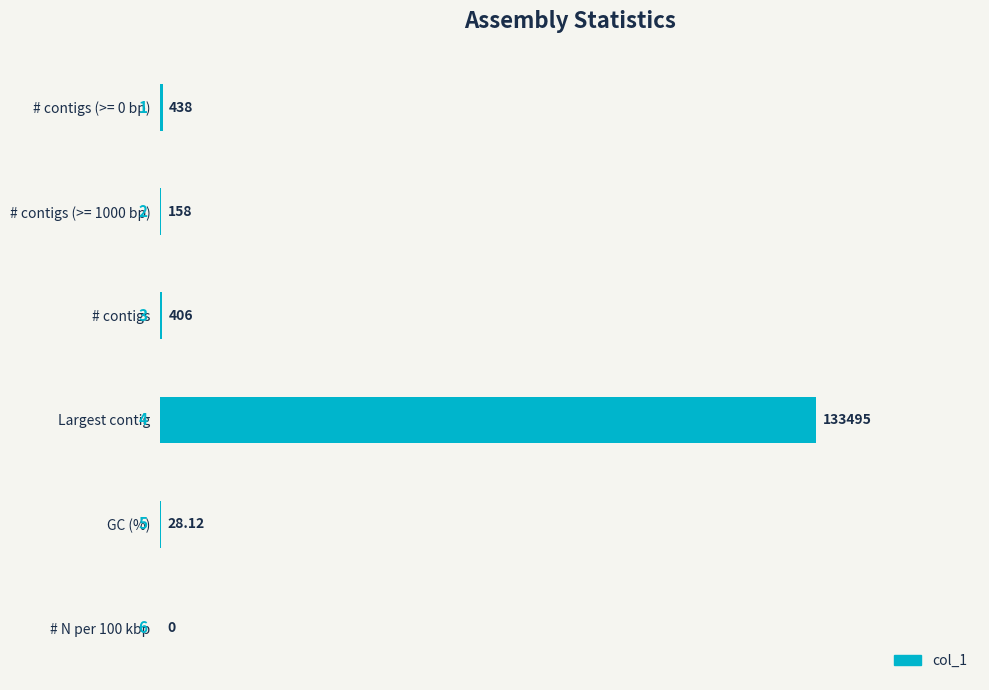

How many positive values are there?

5